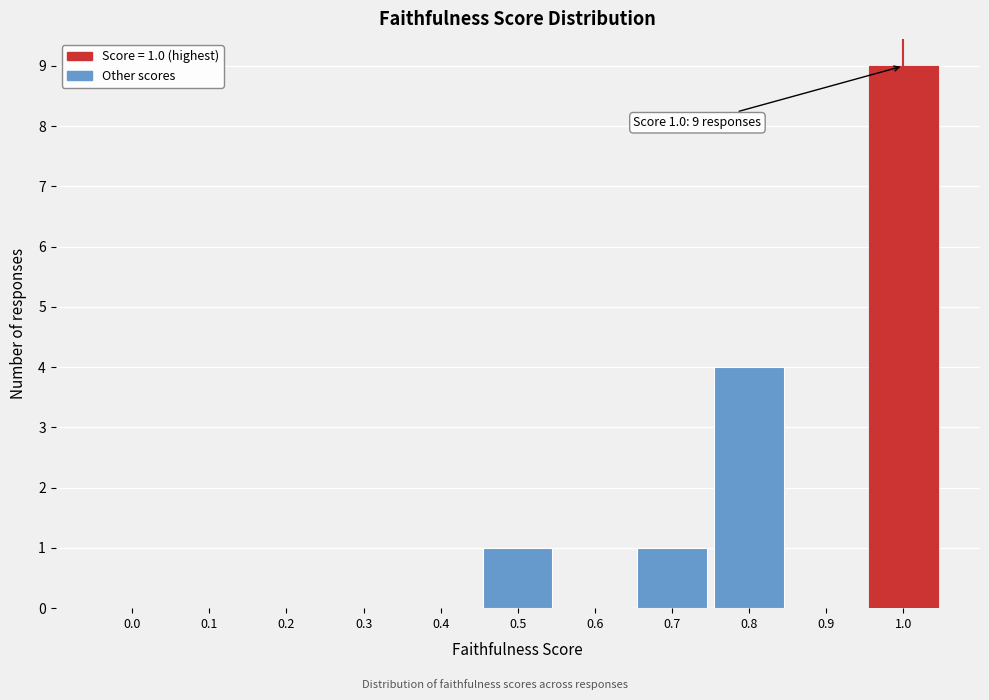

Reading left to right, what are all the values shown in this chart?

0.0=0	0.1=0	0.2=0	0.3=0	0.4=0	0.5=1	0.6=0	0.7=1	0.8=4	0.9=0	1.0=9